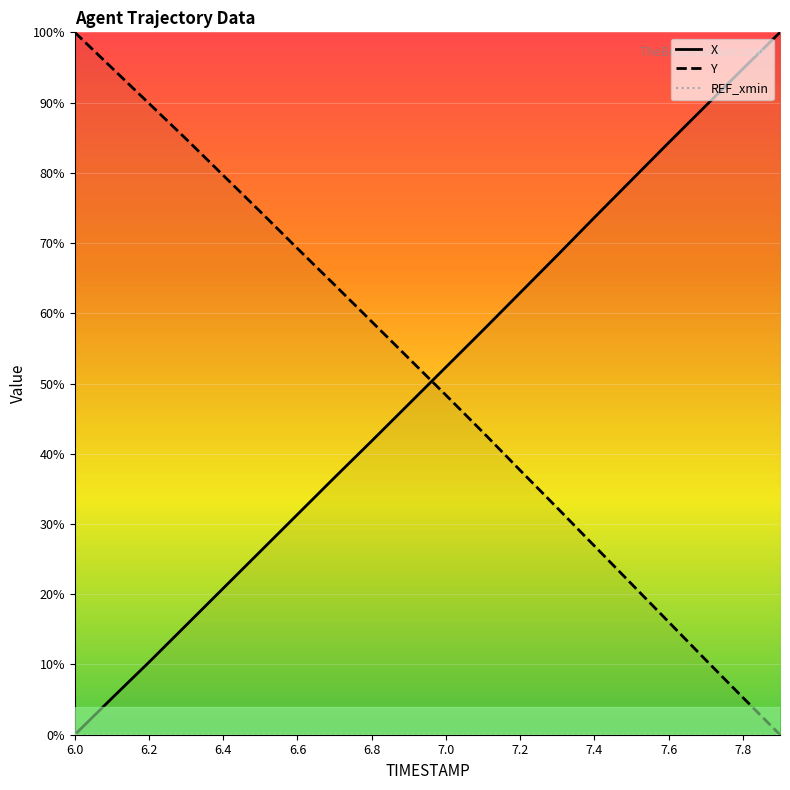

What is the total value across all series at 7.0?

100.7